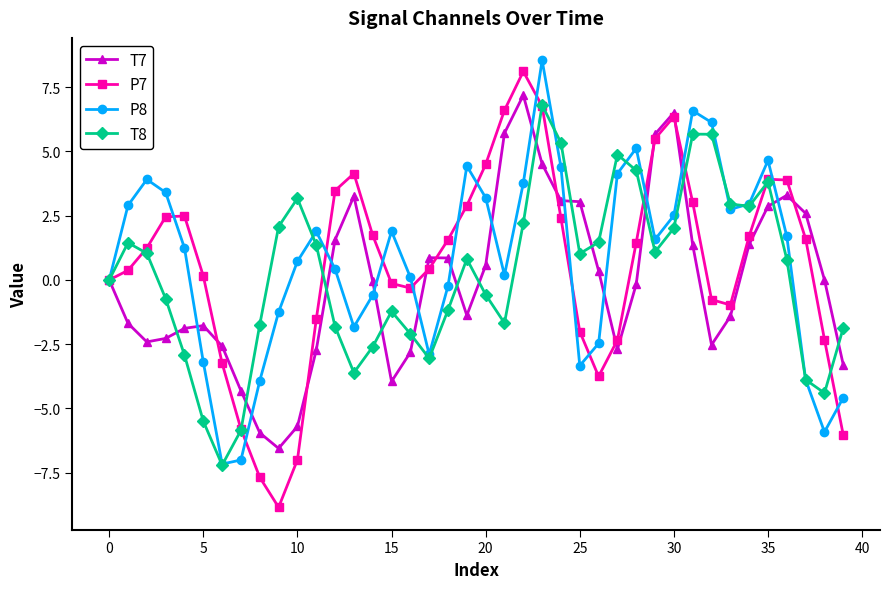

Which series has the largest range (max minus min)?

P7